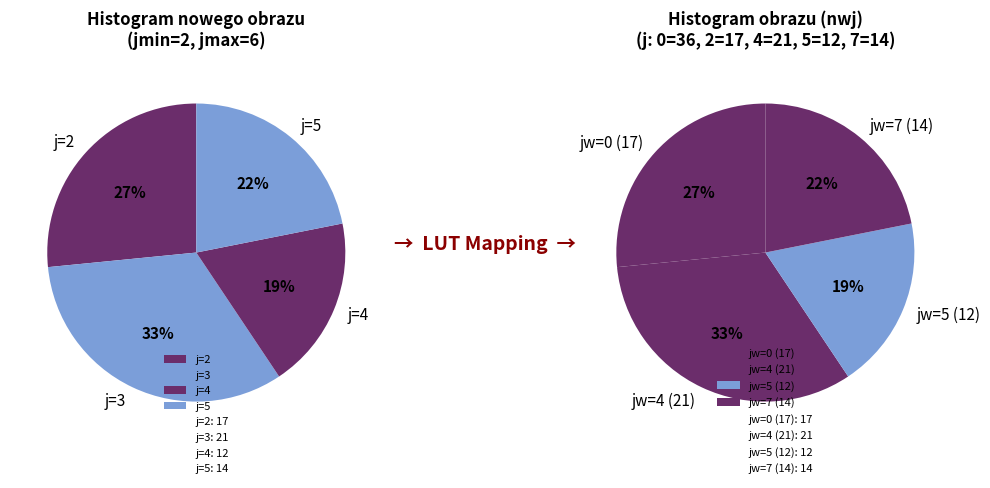

Which slice is the smallest?

j=4